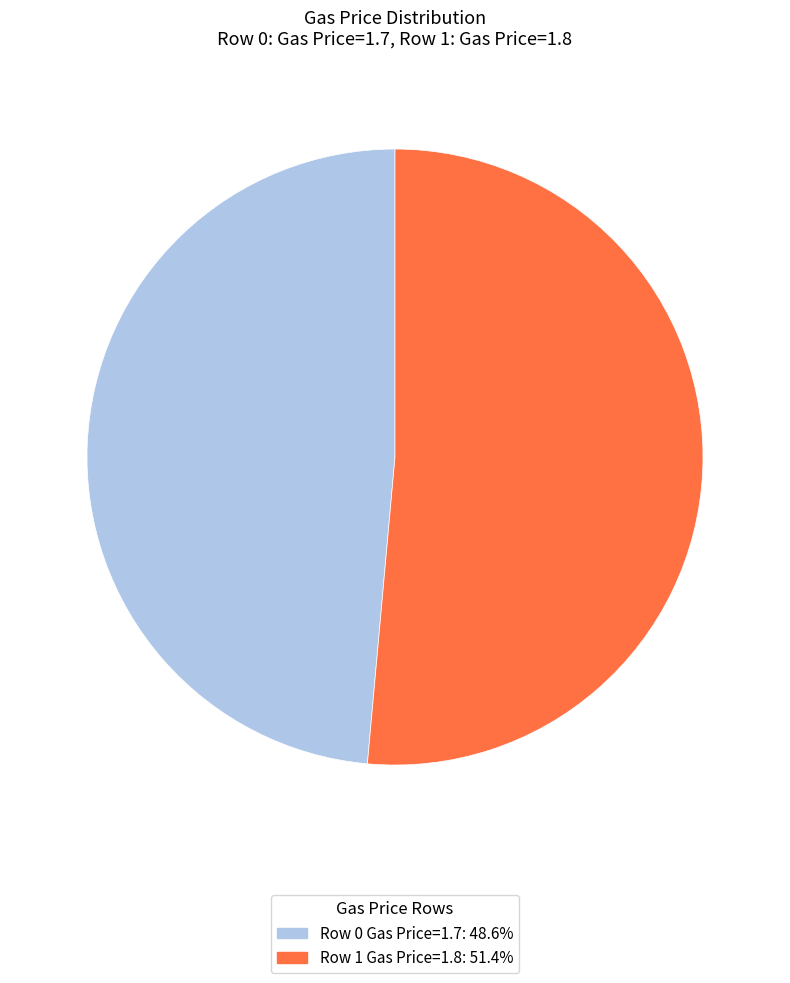

Is there any slice that represents more than half of the pie?

Yes